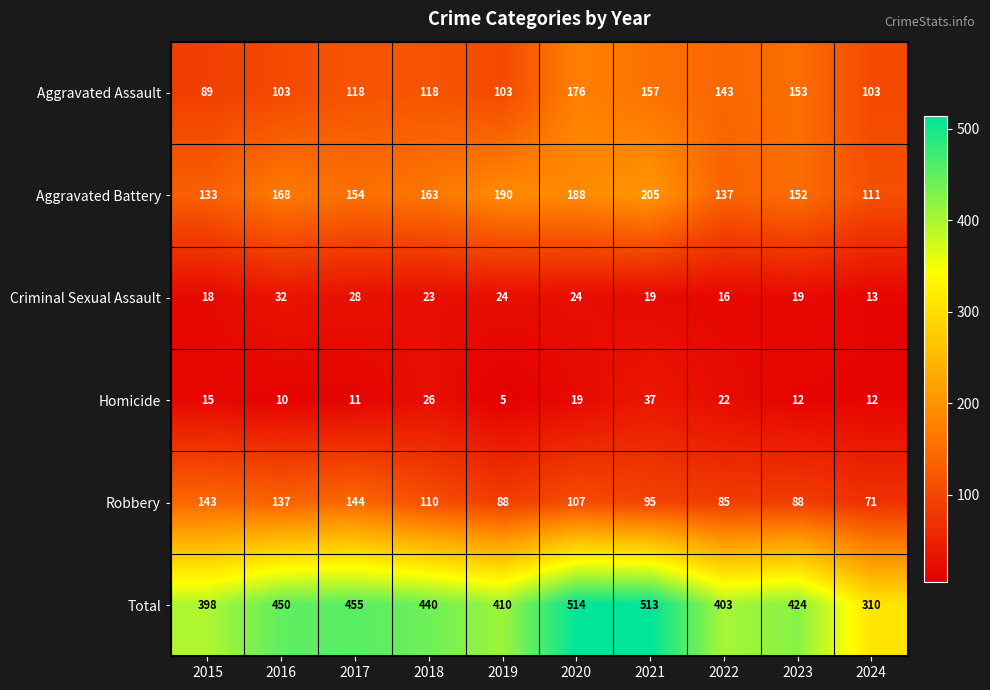

Is it true that Criminal Sexual Assault equals 7 at 2022?

False